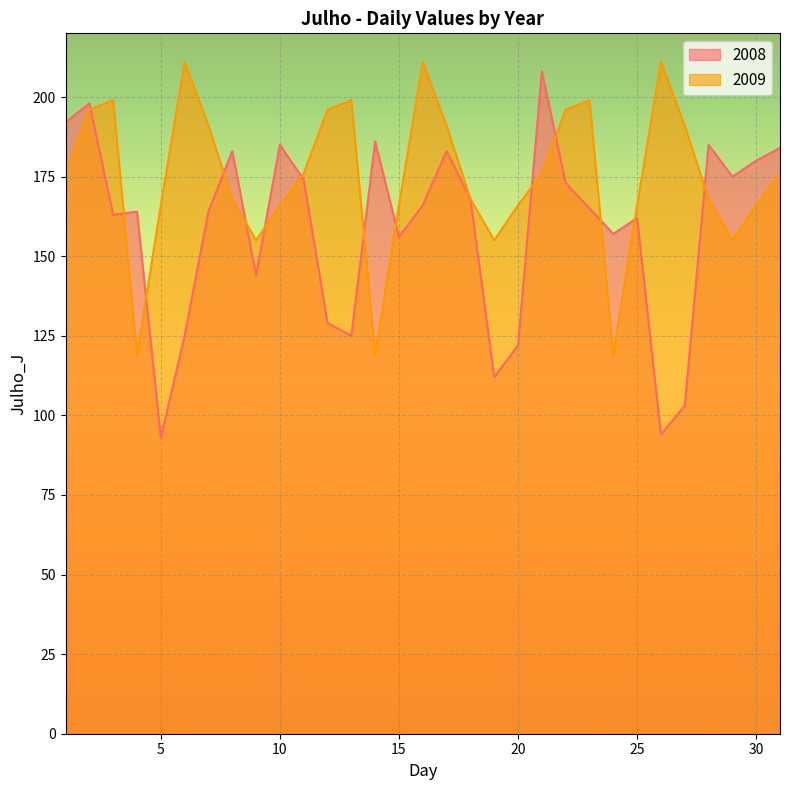

Which series has the widest spread of values?

2008